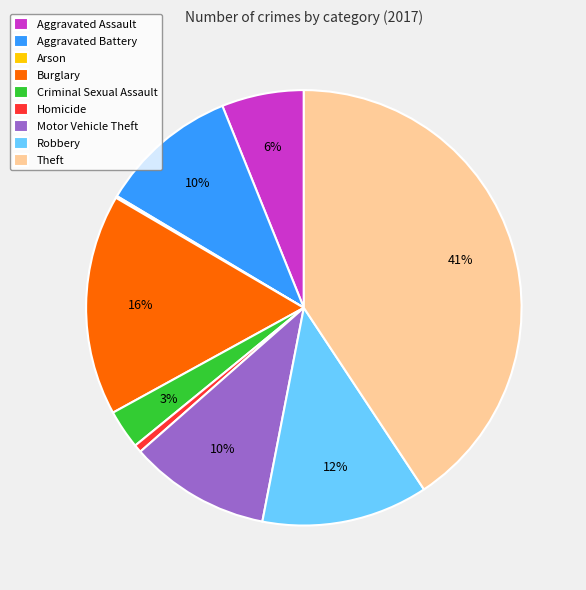

To the nearest percent, what is the average slice percentage?

11%